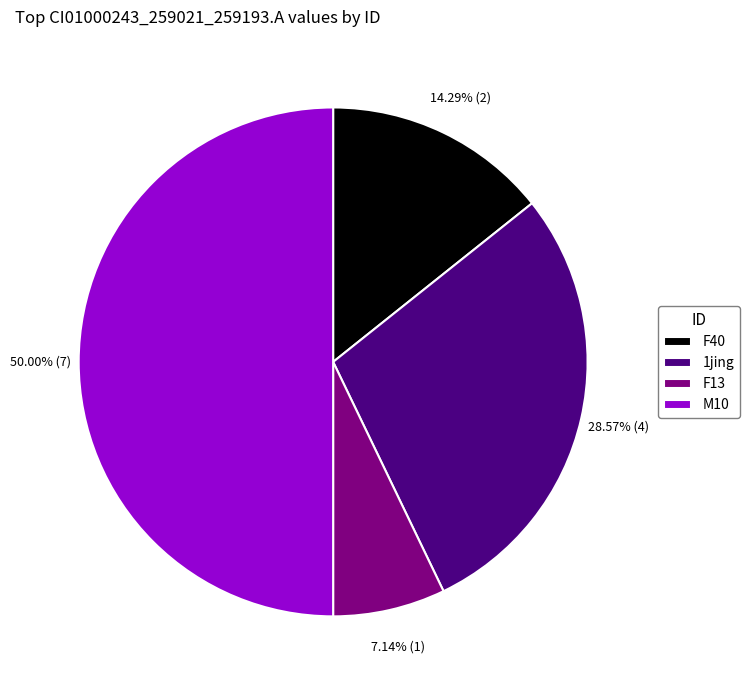

Which has a higher value, F40 or M10?

M10